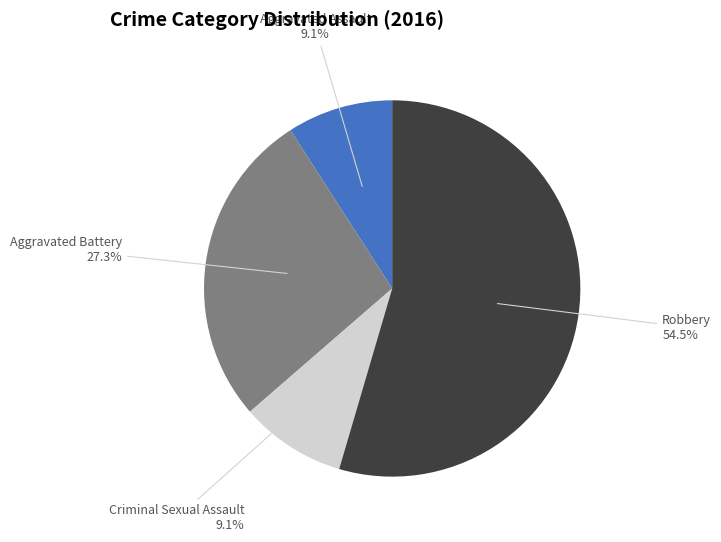

Does any single category account for the majority?

Yes